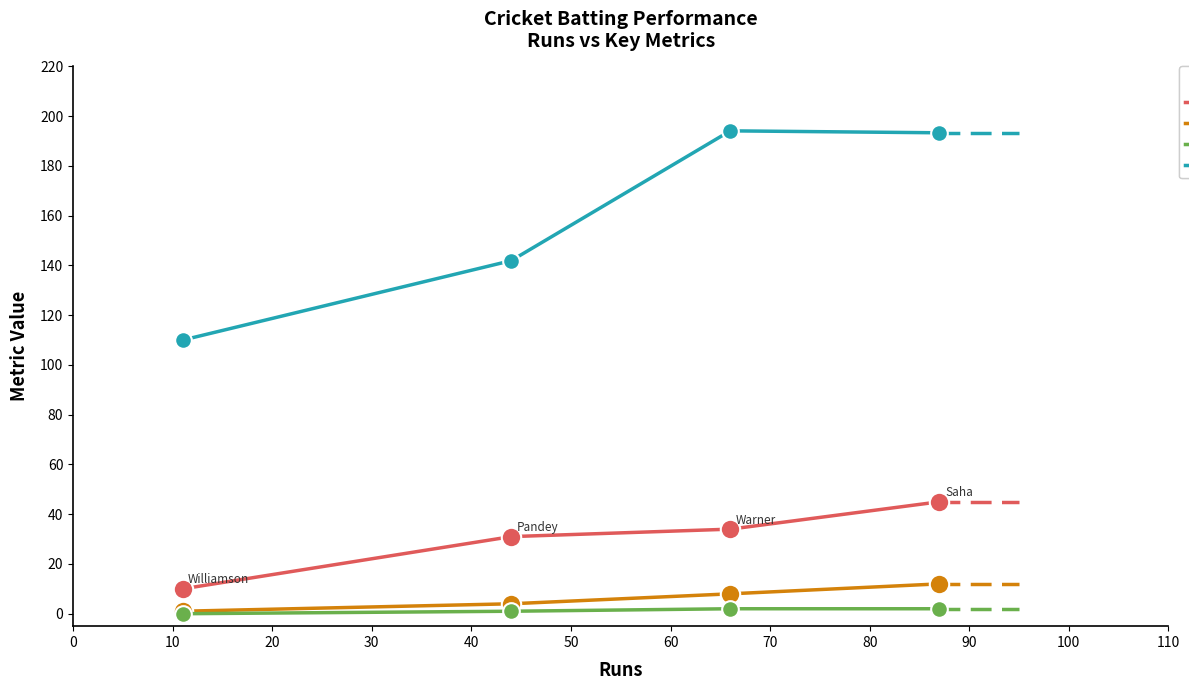

List the series in order of their peak value, lowest first.

Sixes, Fours, Balls, Strike Rate